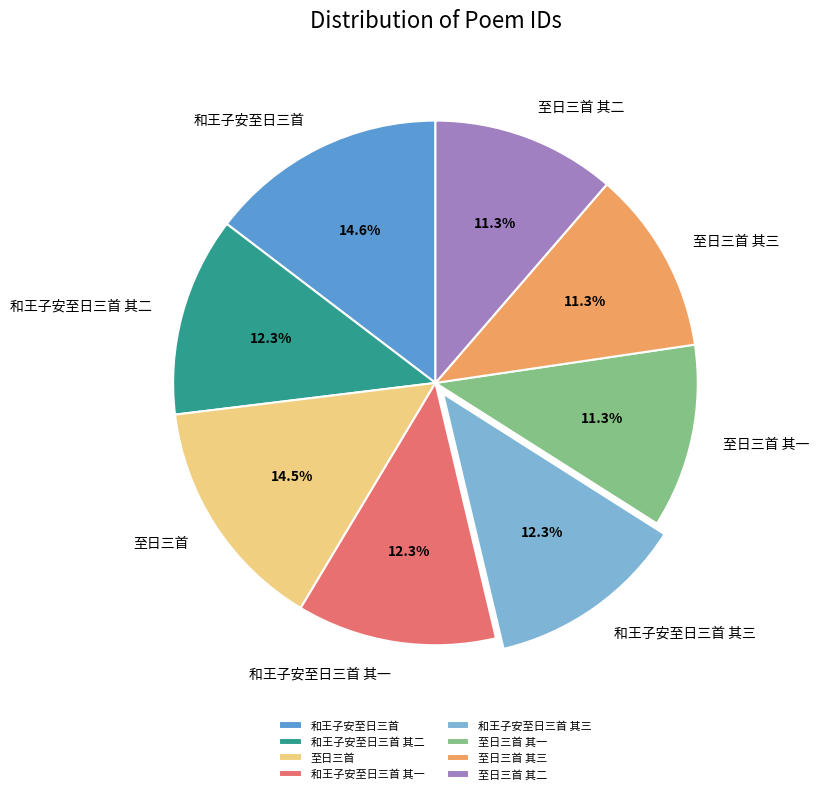

Does 至日三首 其一 account for over 50% of the chart?

No